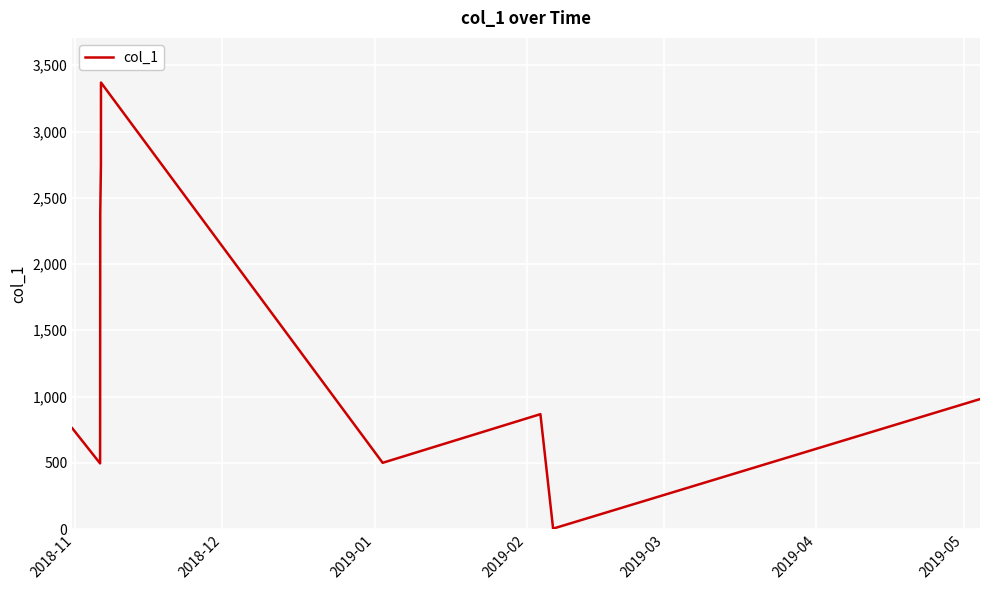

What is the greatest value displayed?

3369.8